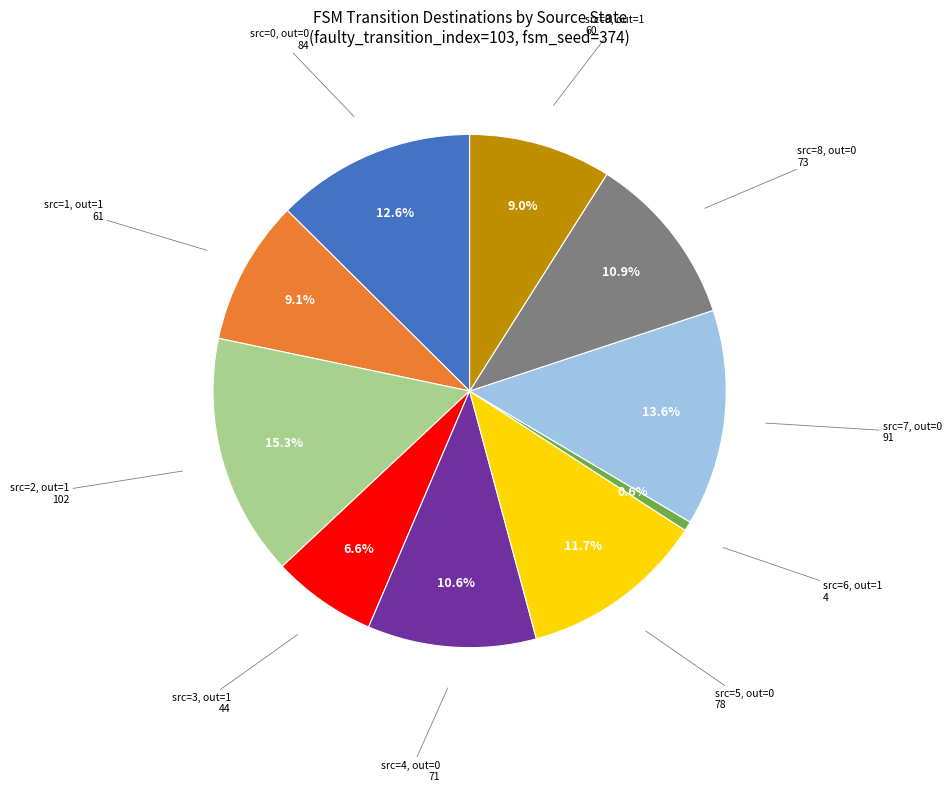

Is there a majority slice in this chart?

No